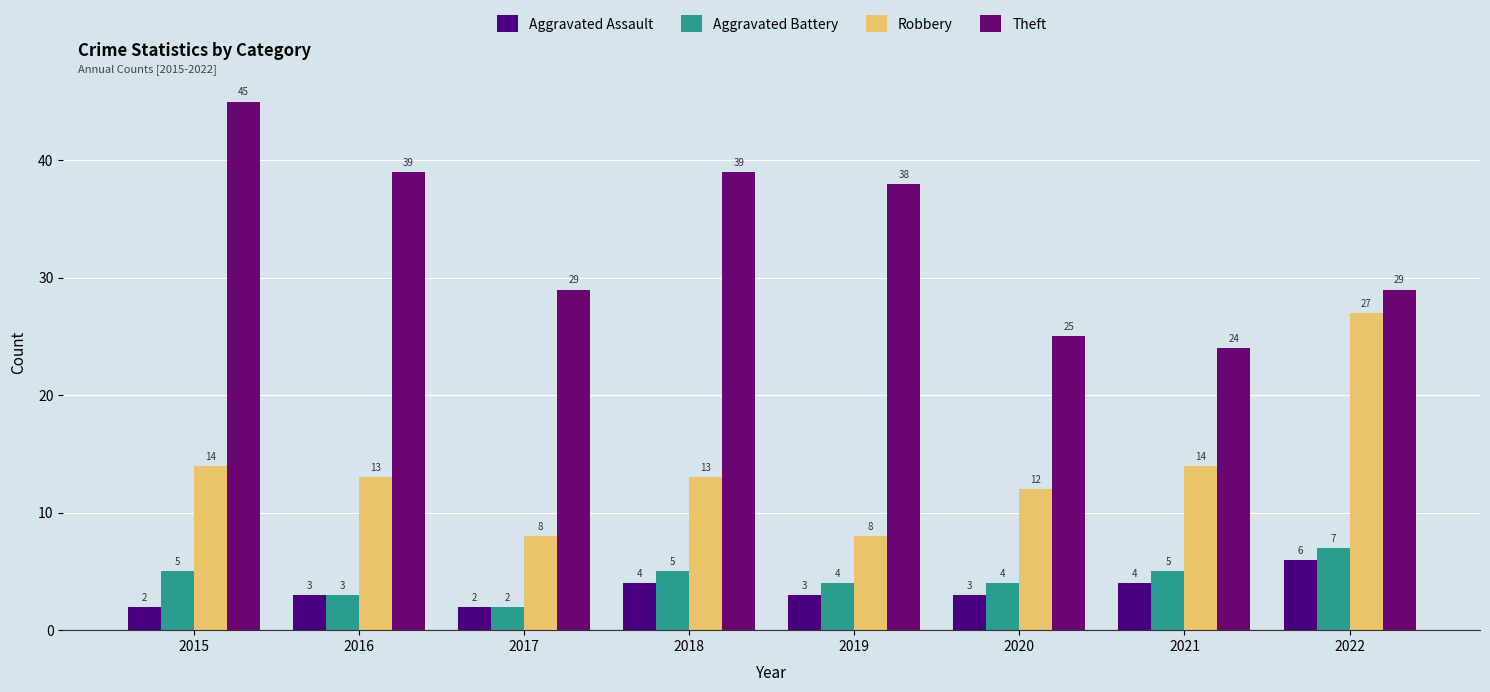

Rank the series at 2021 from lowest to highest value.

Aggravated Assault, Aggravated Battery, Robbery, Theft